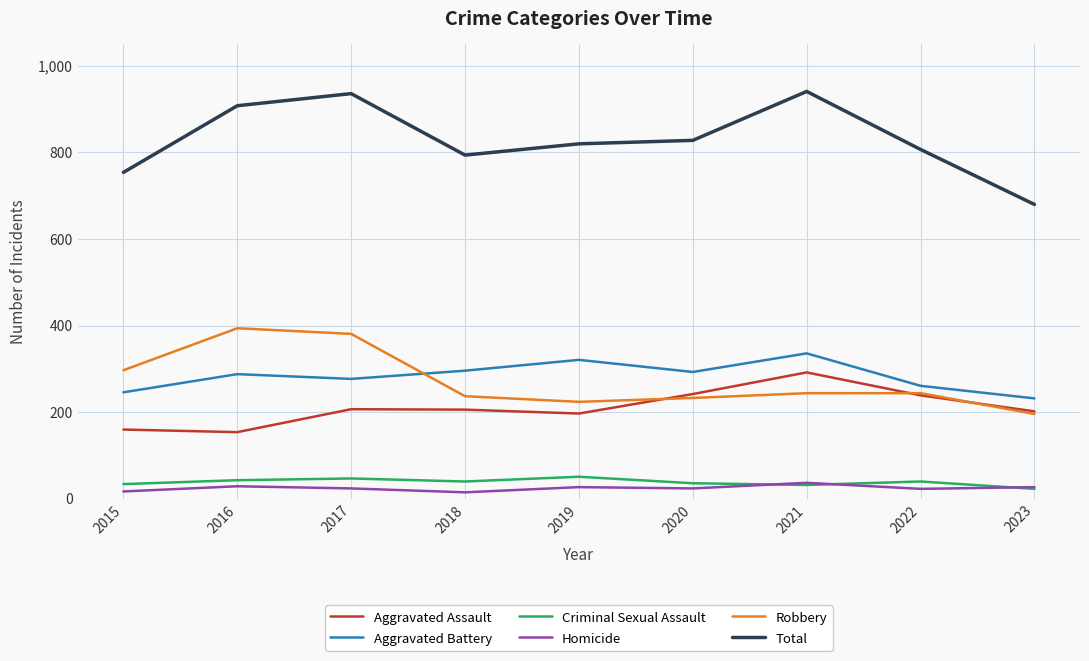

What is the difference between the Aggravated Assault values at 2023 and 2020?

40